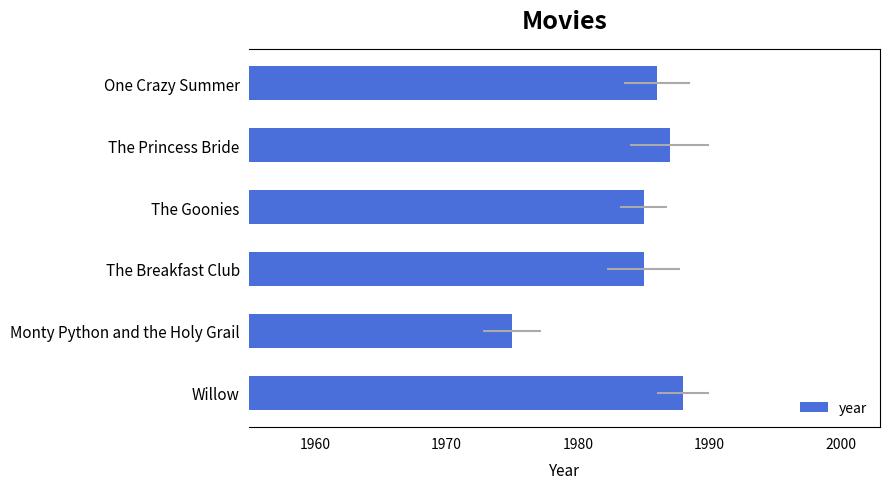

What is the minimum value shown in the chart?

1975